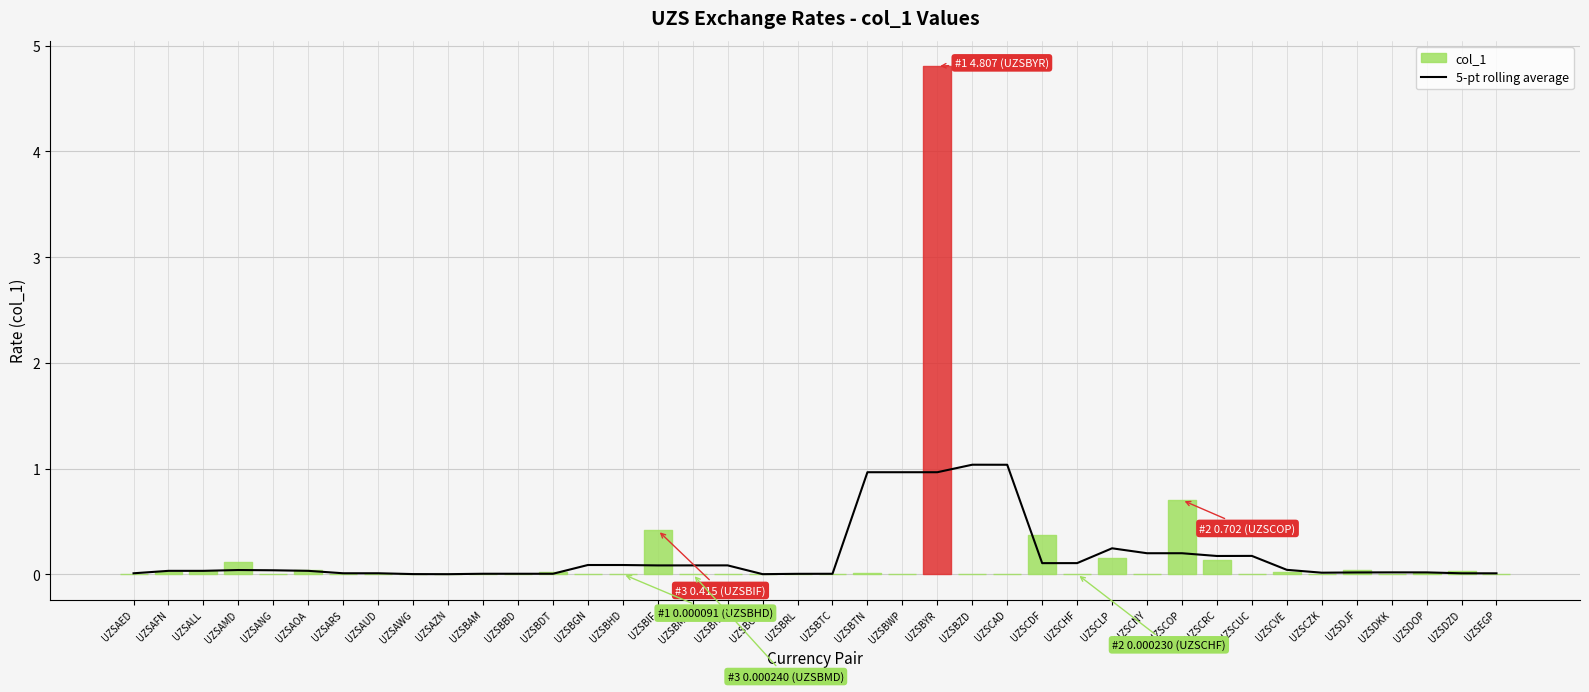

What is the average value?

0.2